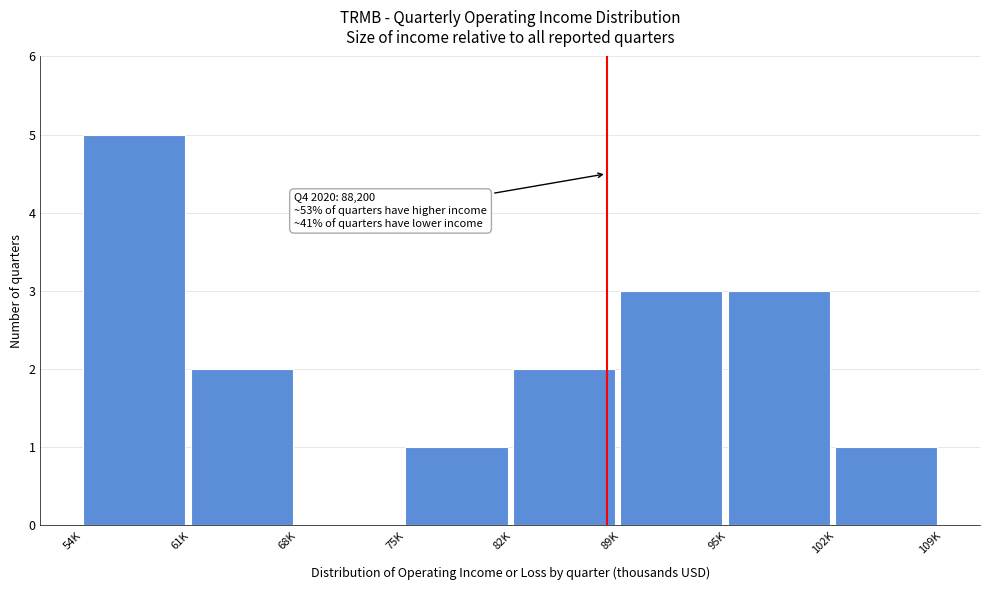

Reading left to right, extract all data points from this chart.

54K=5	61K=2	68K=0	75K=1	82K=2	89K=3	95K=3	102K=1